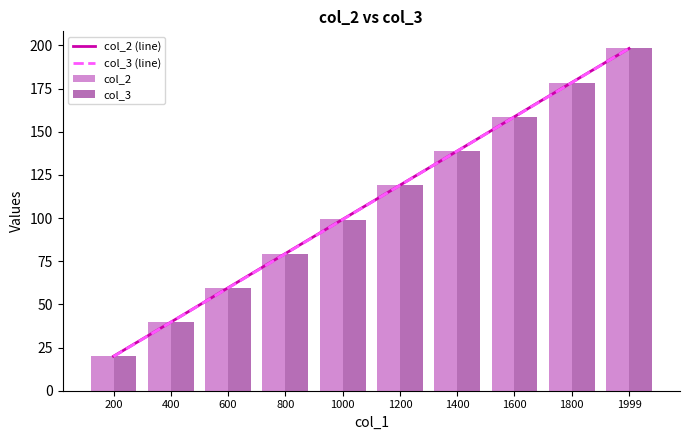

Reading left to right, list all the values displayed in this chart.

col_2: 200=20.0	400=39.6	600=59.7	800=79.4	1000=99.2	1200=118.9	1400=138.8	1600=158.8	1800=178.4	1999=198.2
col_3: 200=19.8	400=39.7	600=59.4	800=79.3	1000=99.1	1200=118.9	1400=138.7	1600=158.6	1800=178.4	1999=198.2